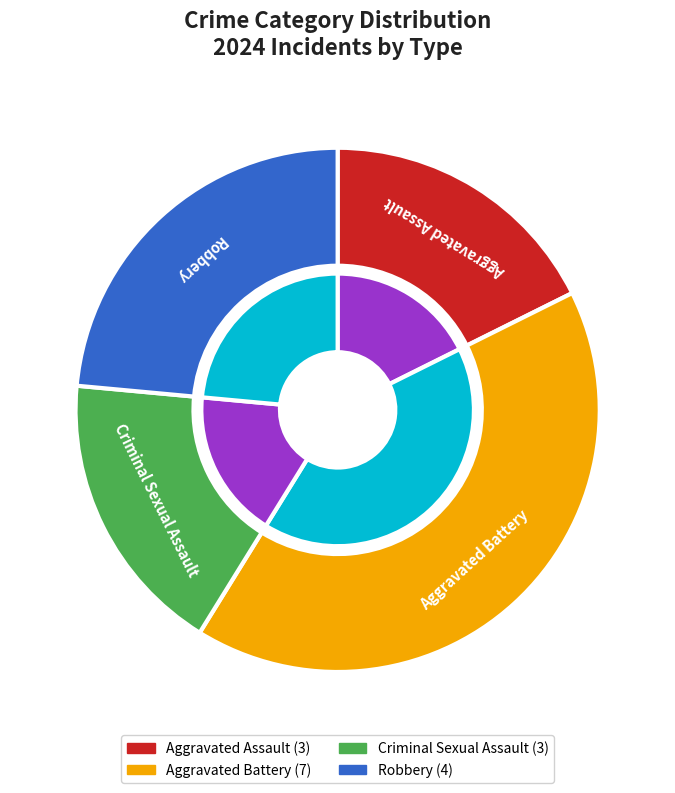

Is it true that Robbery is 24% of the pie?

True